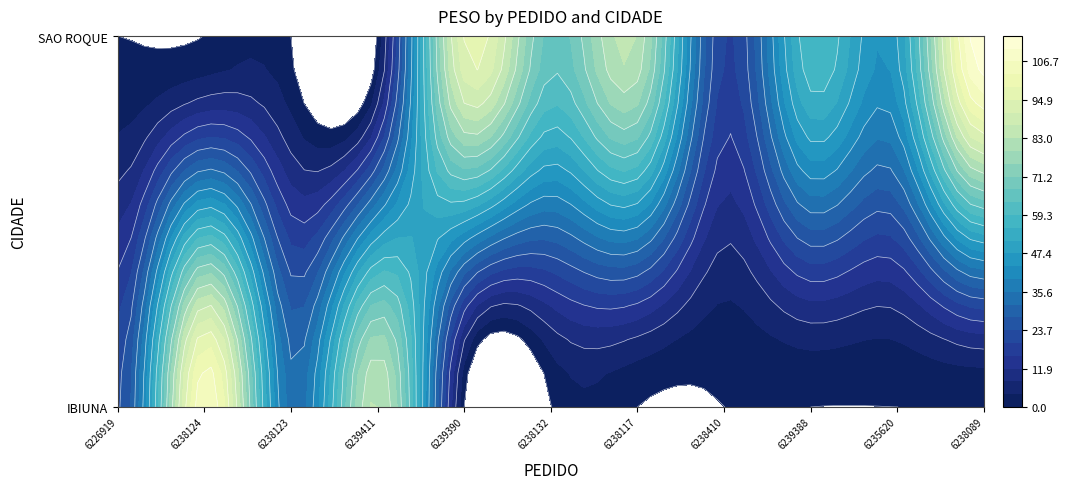

What is the sum of all SAO ROQUE values?

483.6